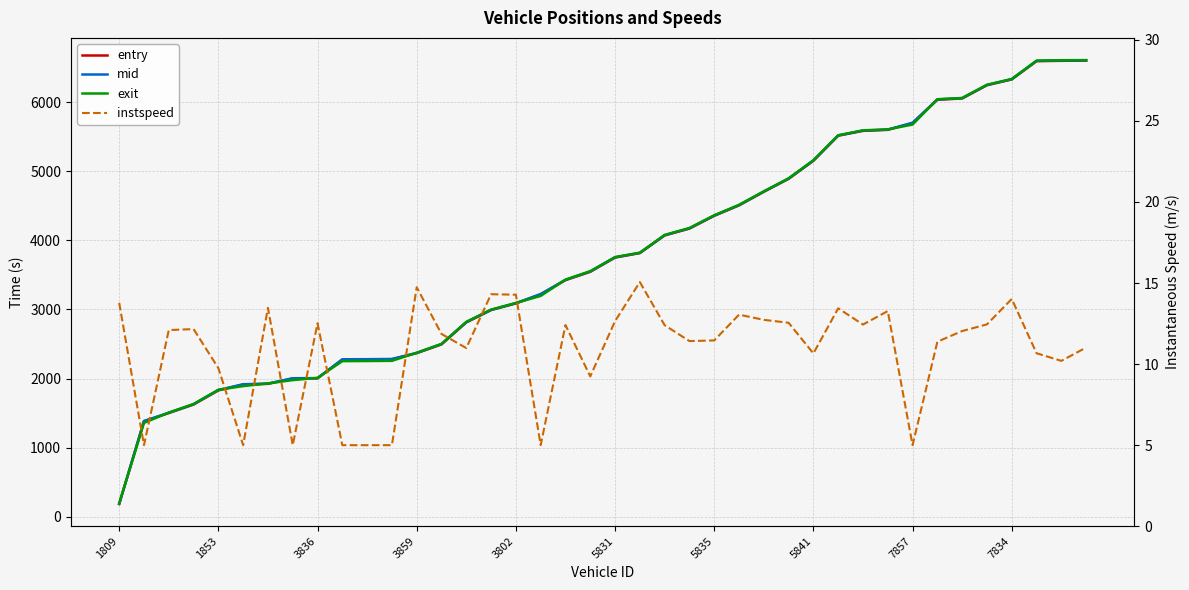

How many values in the mid series exceed 3754?

20